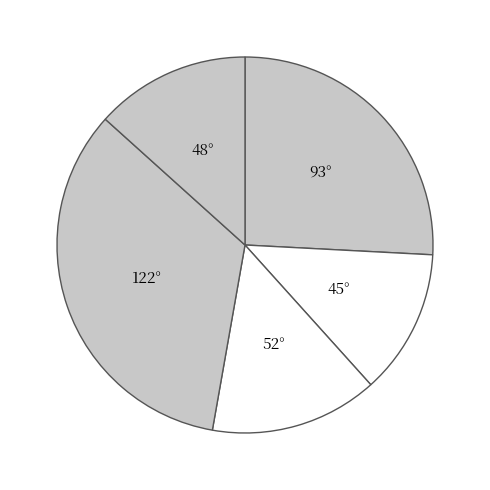

Approximately how many times larger is the value at 52° compared to 122°?

0.4